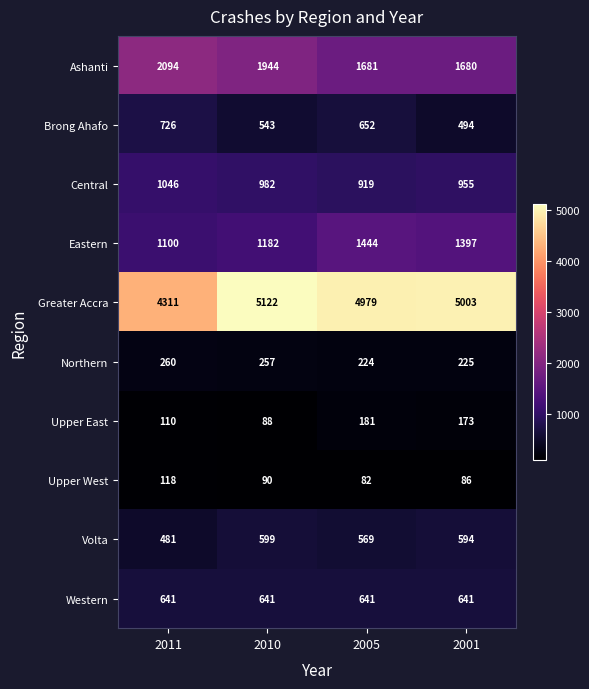

At which label does Central first exceed 982?

2011